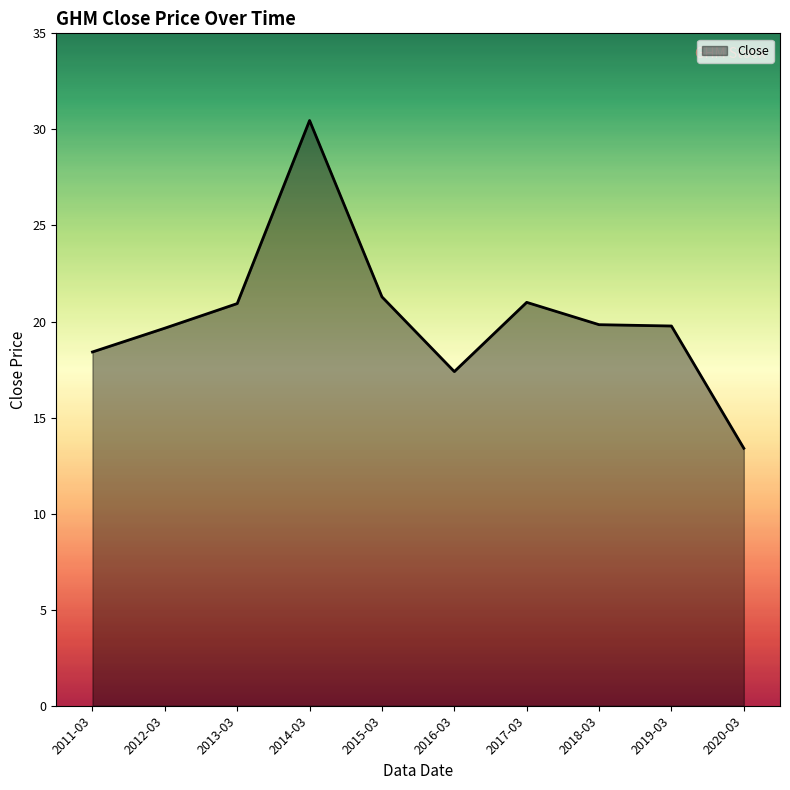

Where is the first local maximum?

2014-03